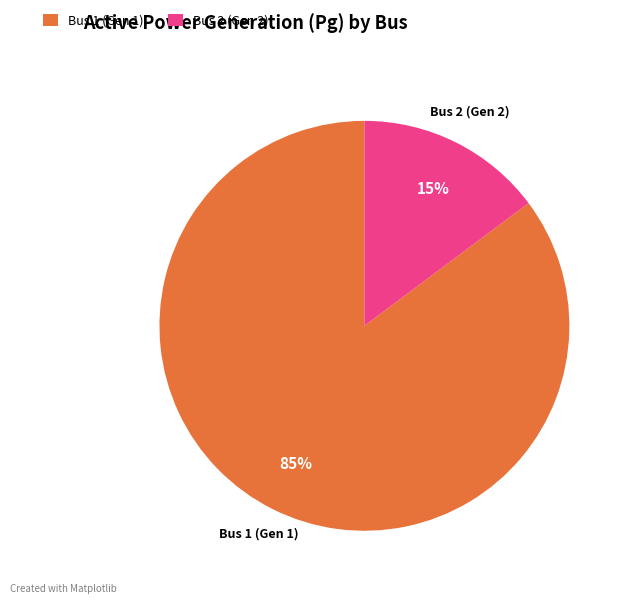

To the nearest percent, what portion does Bus 1 (Gen 1) represent?

85%